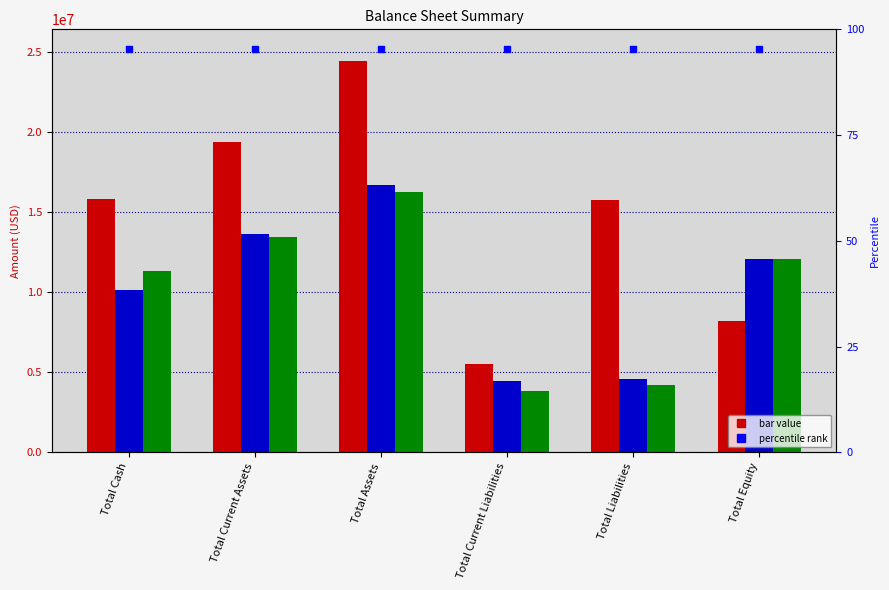

Count the number of data series in this chart.

3